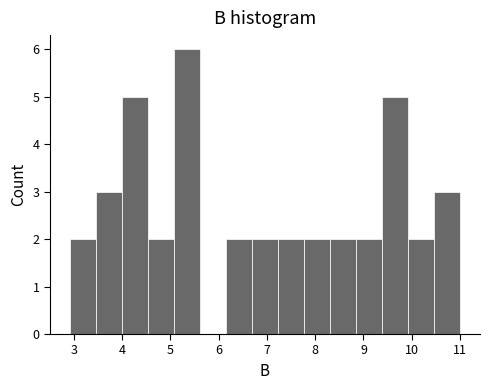

What is the height of the bar covering 6.15 to 6.69 on the x-axis? Neither the bar edges nor the heights are printed on the chart, so give them approximately, as read against the axes.

2